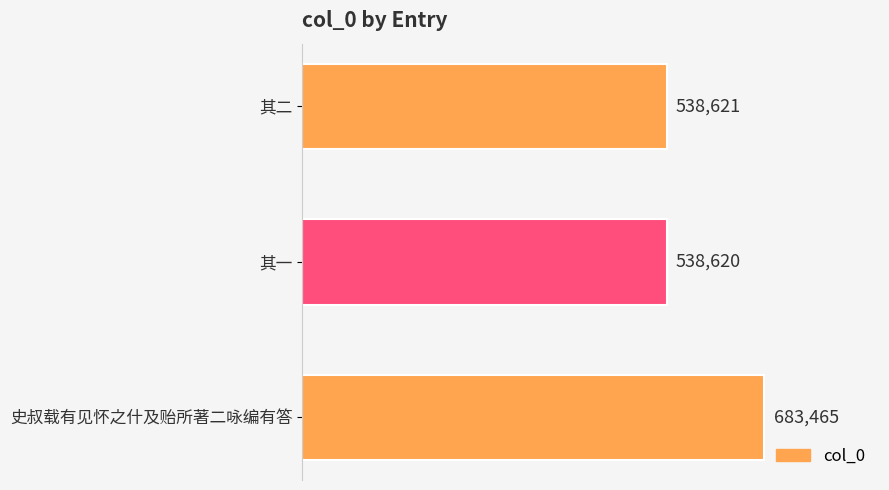

Count the number of data series in this chart.

1